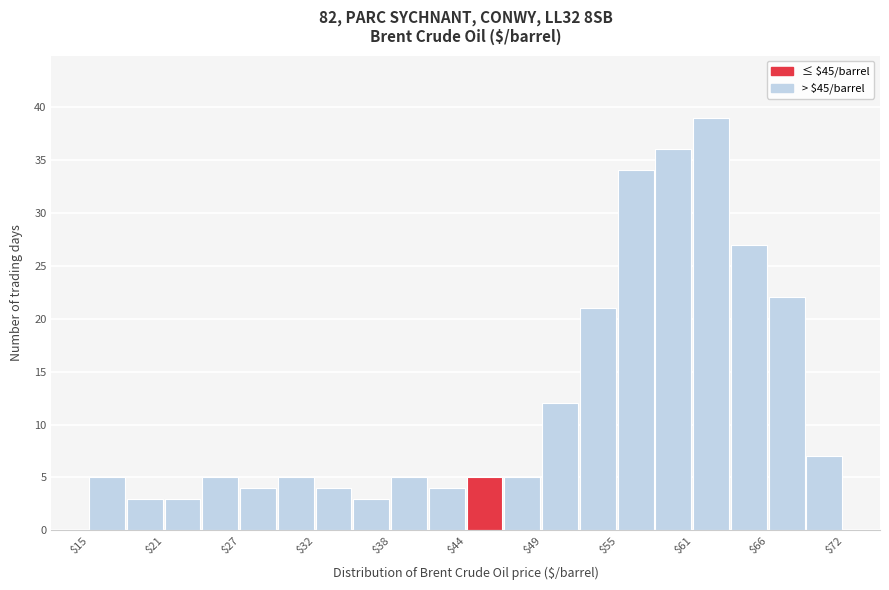

Read against the x-axis, roughly where is the centre of the tallest bar?

62